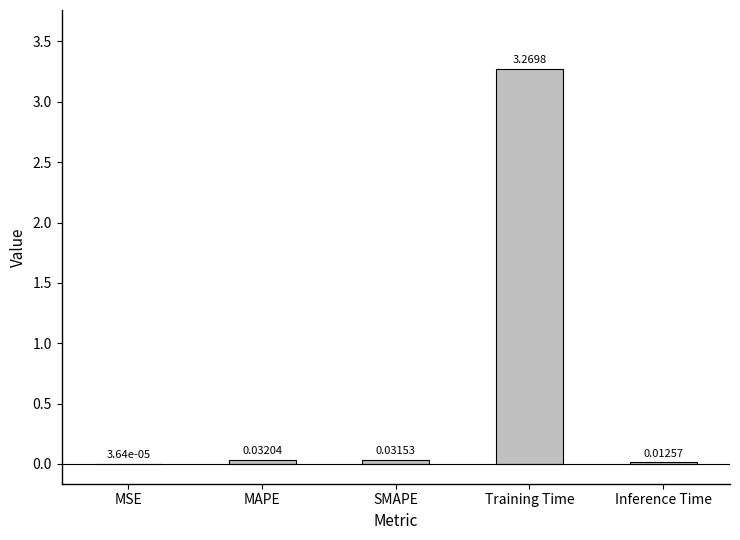

Which label corresponds to the largest value in the chart?

Training Time